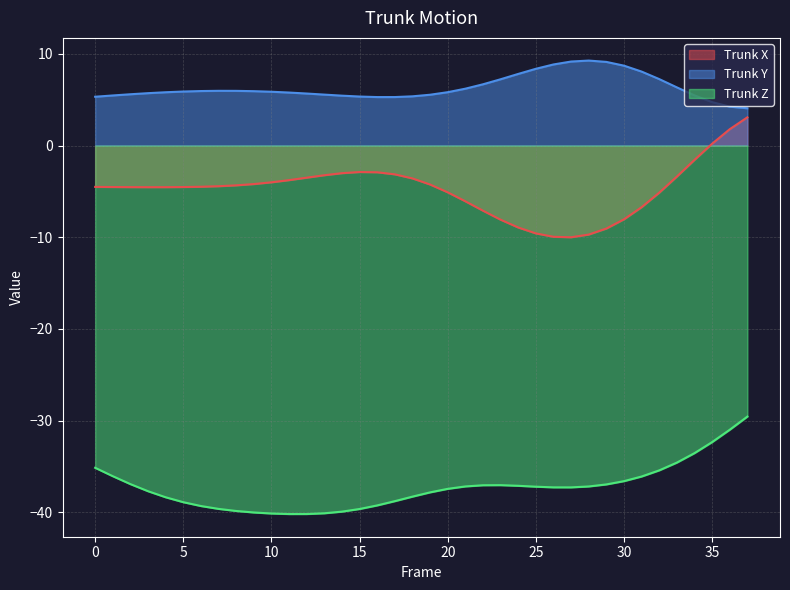

Is it true that Trunk Z equals -37.8 at 19?

True